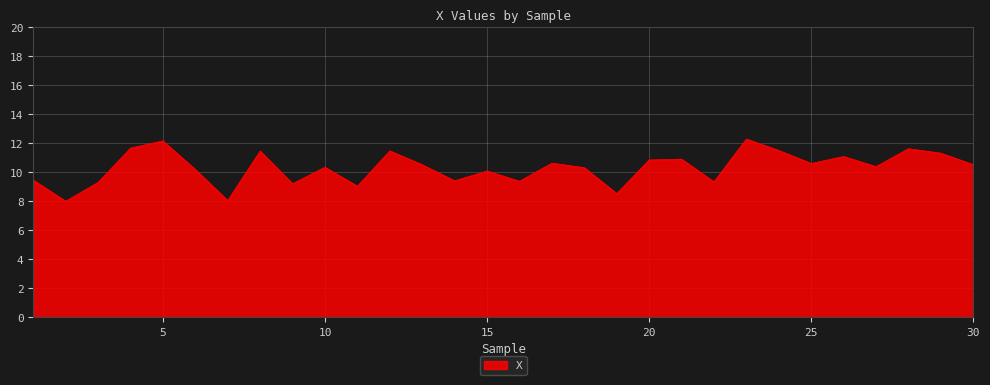

What is the greatest value displayed?

12.3